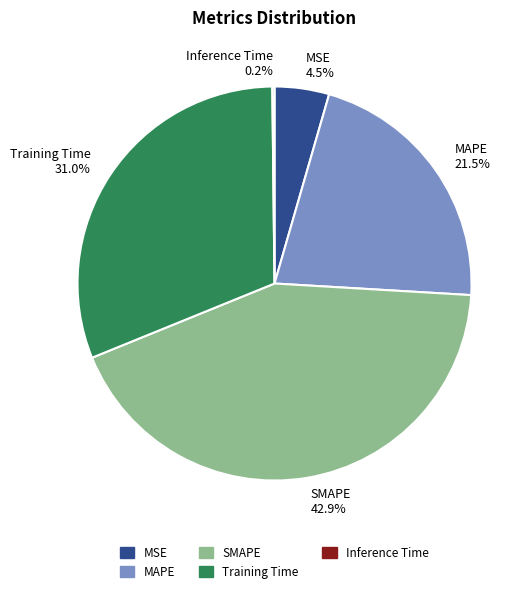

Is Training Time the majority of the pie?

No